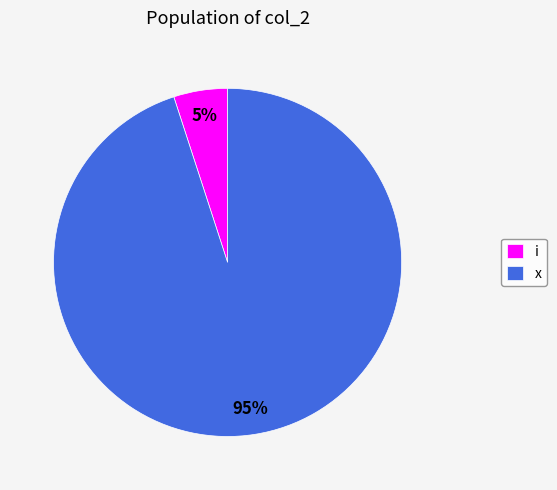

To the nearest percent, what is the average slice percentage?

50%